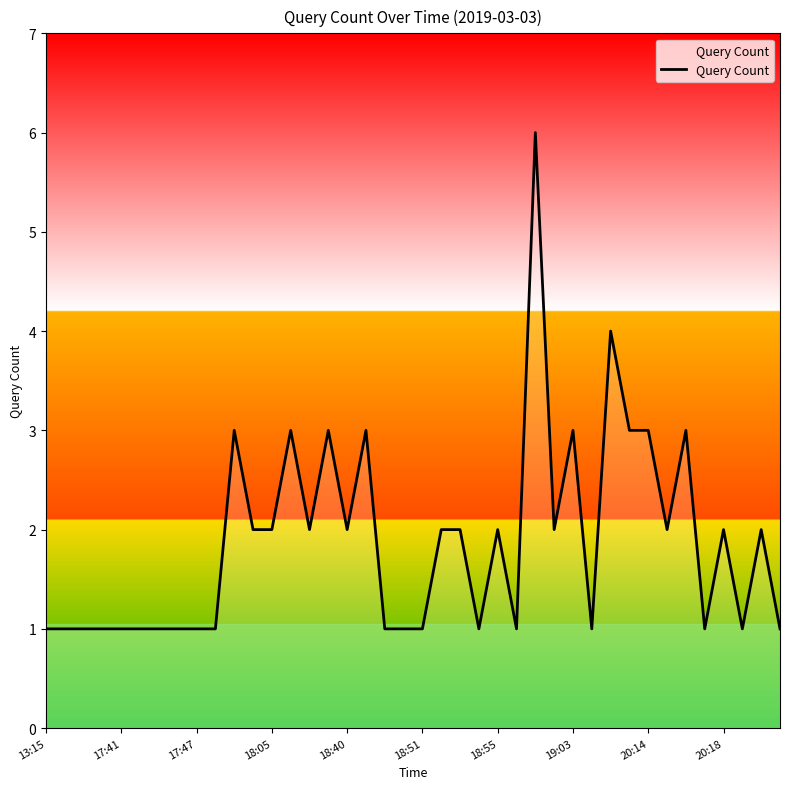

What is the difference between the maximum and minimum values?

5